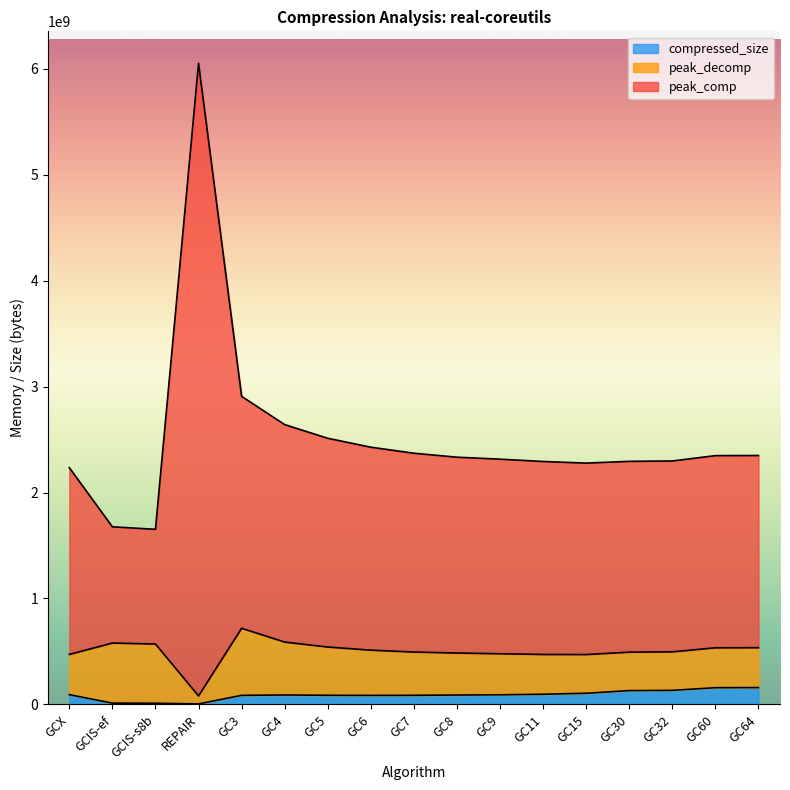

Does the chart have visible grid lines?

No